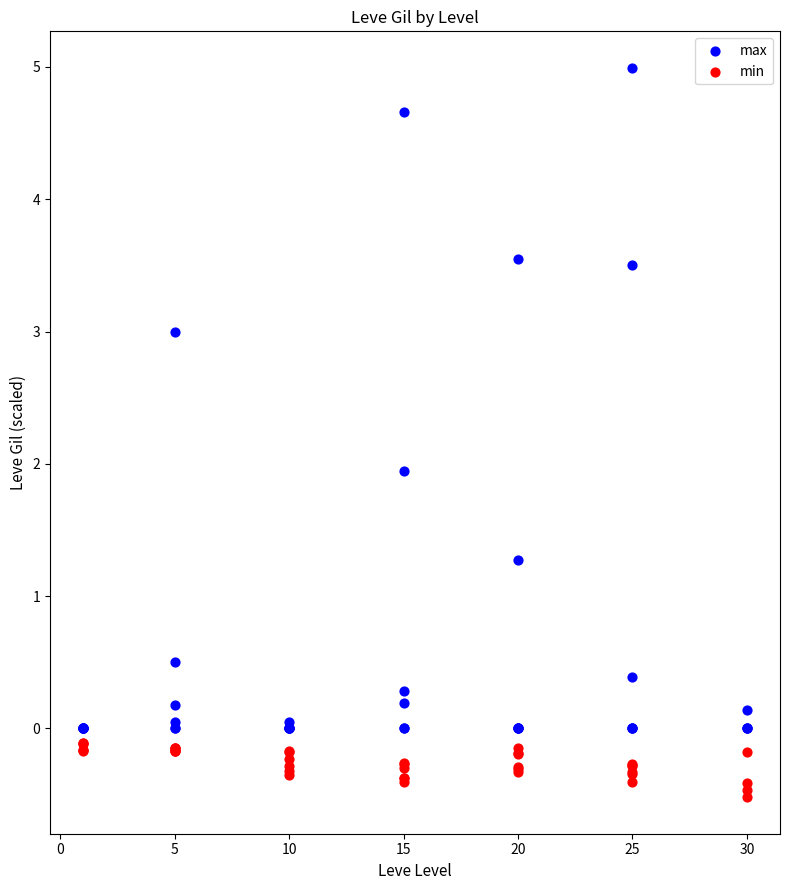

Which series reaches the minimum Y coordinate?

min